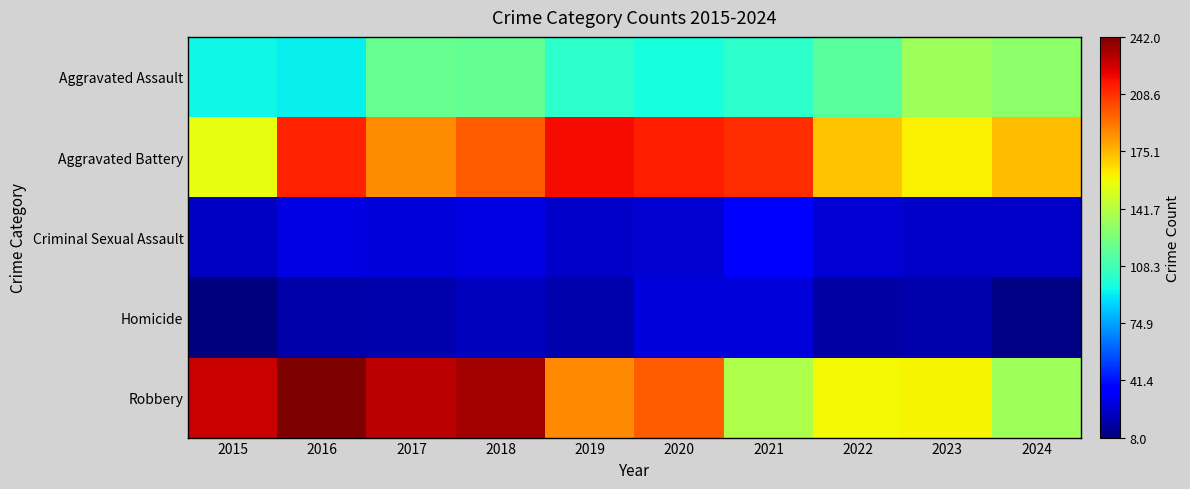

At how many categories does at least one series exceed 20?

10